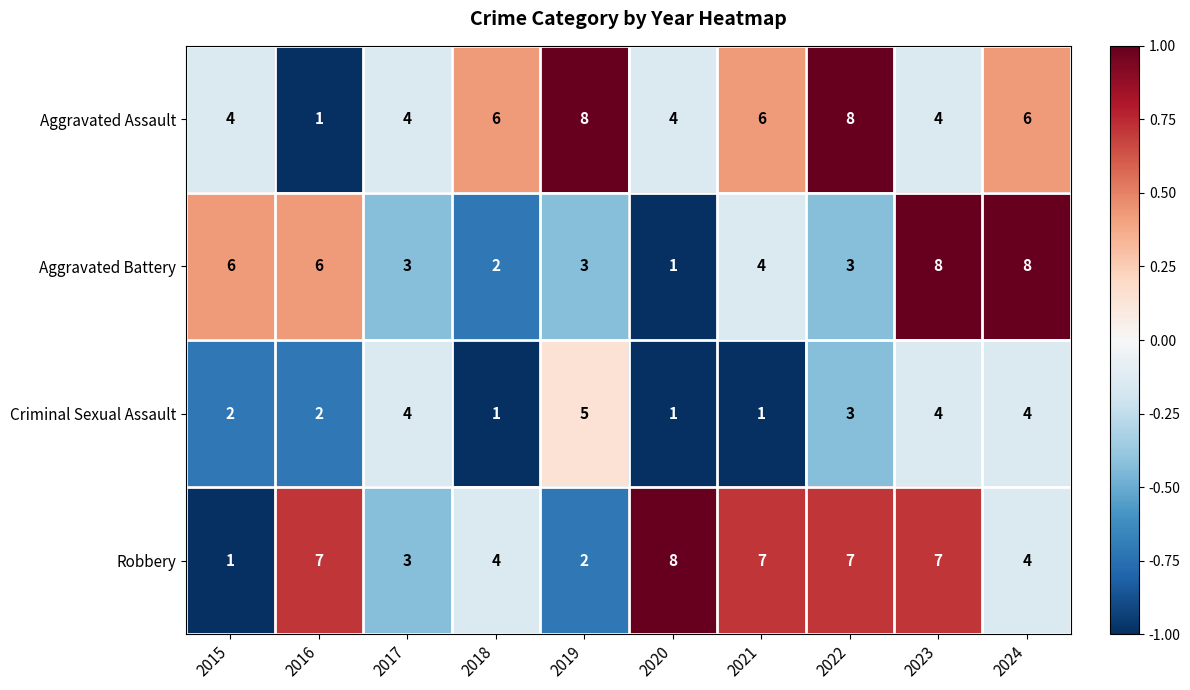

Is the value of Aggravated Battery at 2022 greater than the value of Robbery at 2021?

No